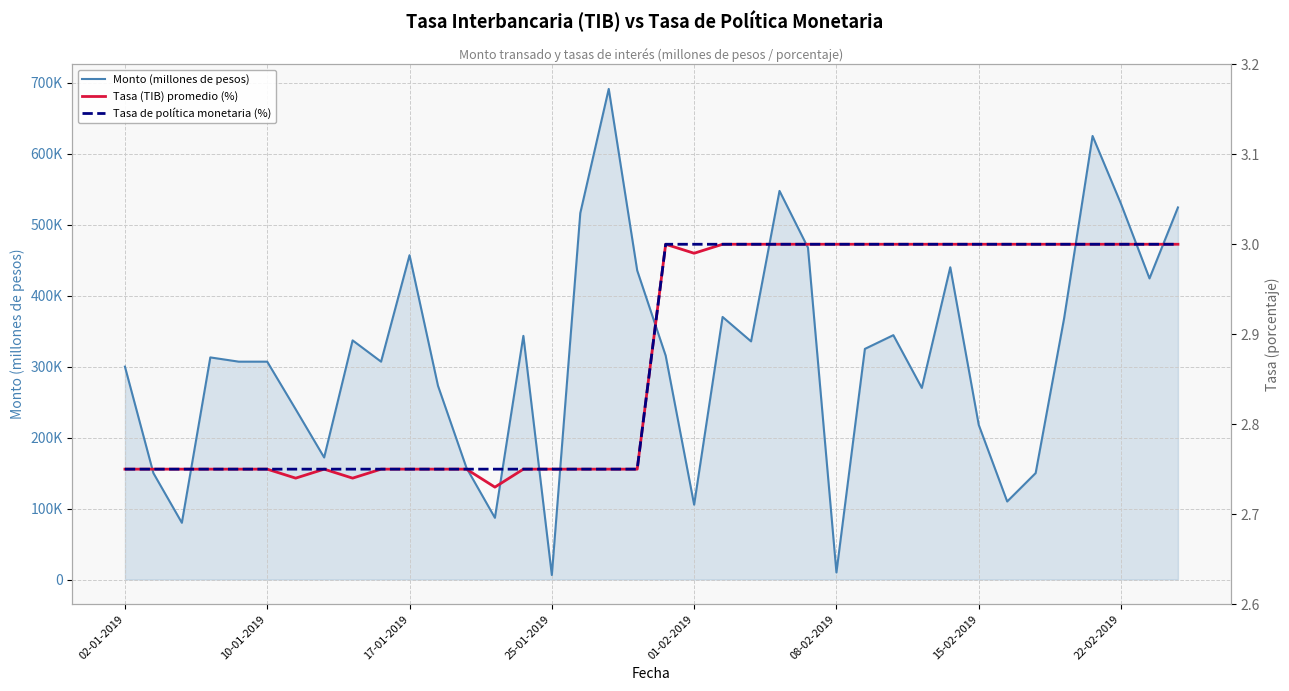

Where is Tasa de política monetaria (%) nearest to the value 2?

02-01-2019